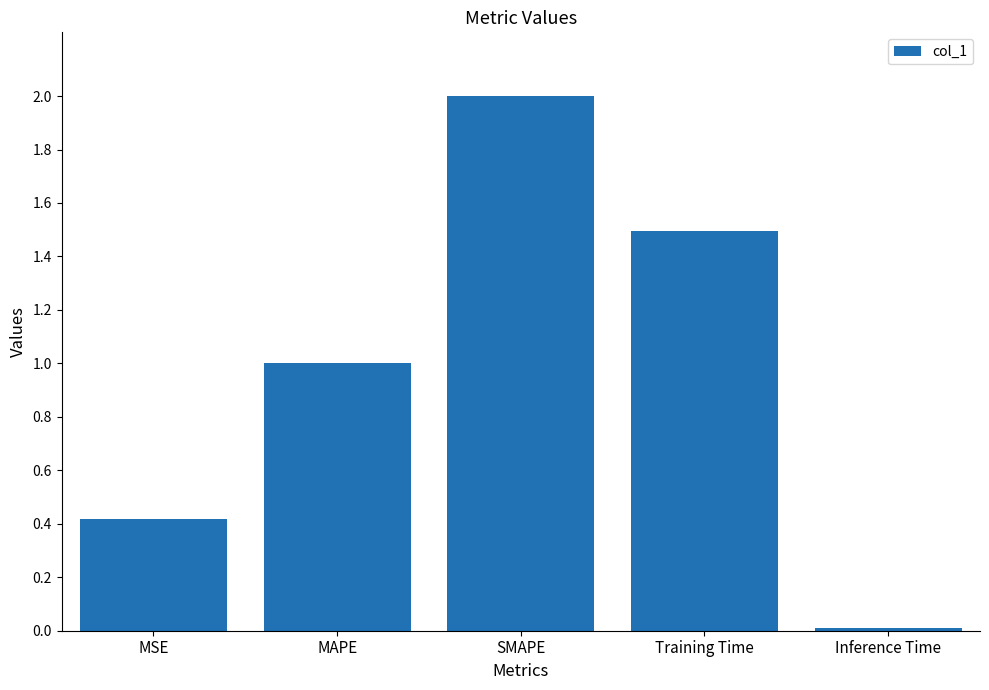

What is the label of the 4th bar from the left?

Training Time